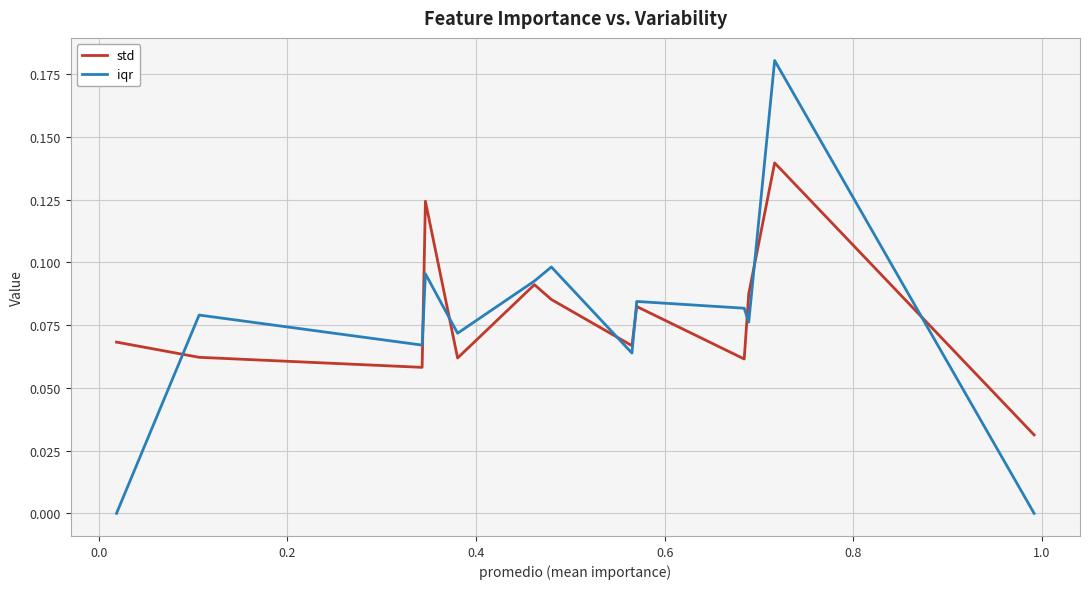

How many series are shown in this chart?

2